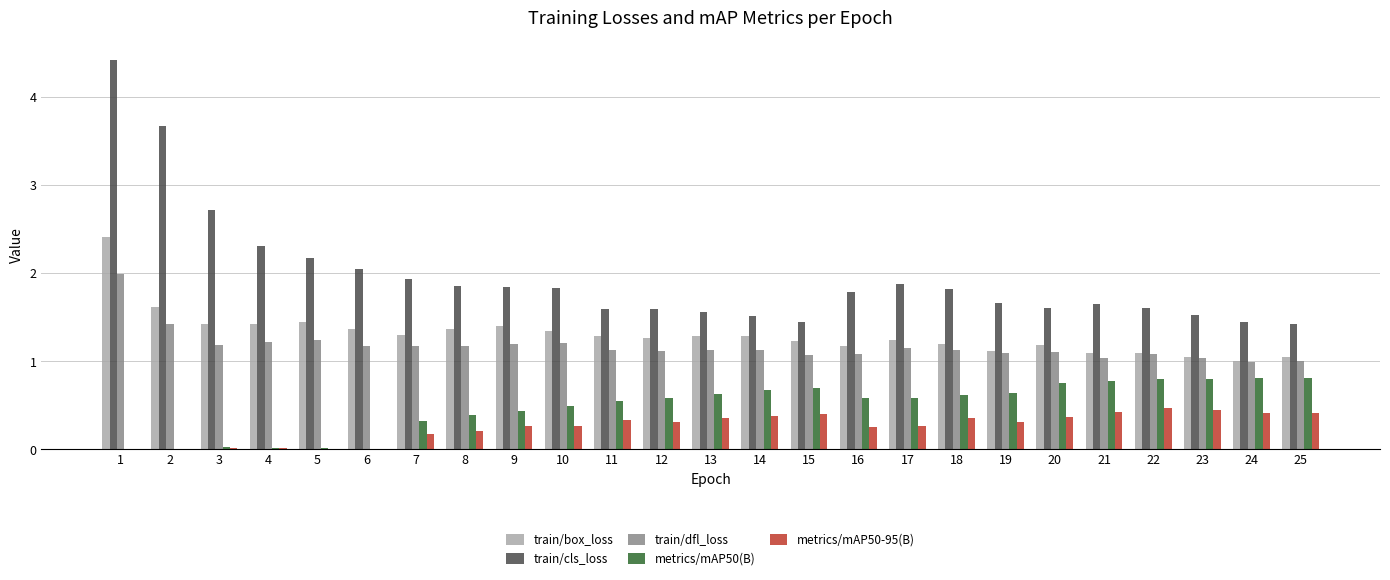

At which category is the sum across all series the highest?

1